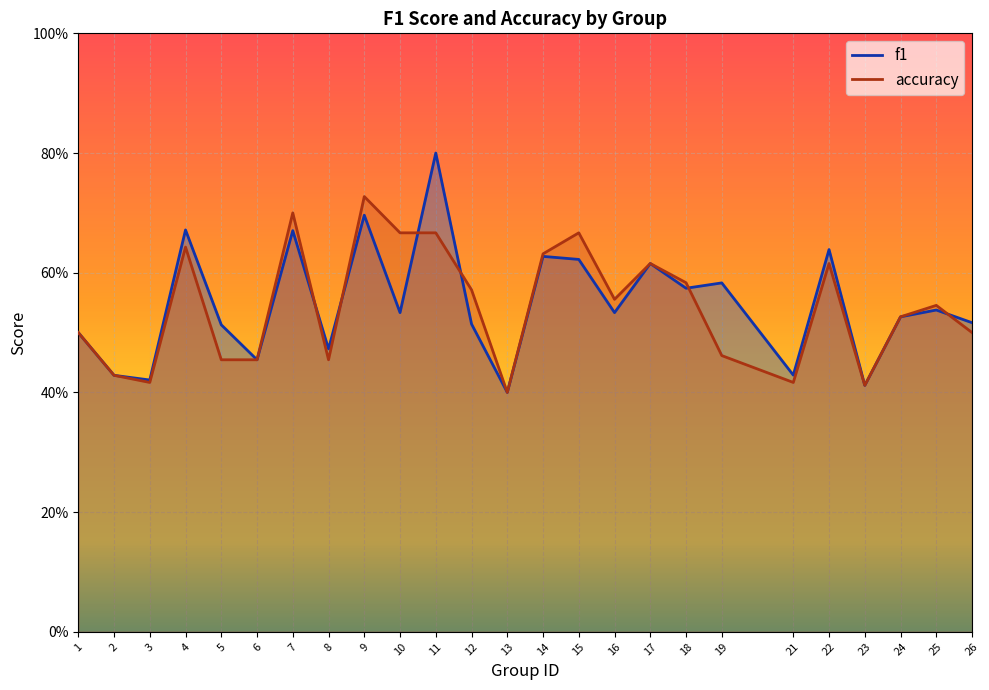

True or false: f1 and accuracy intersect in this chart.

True